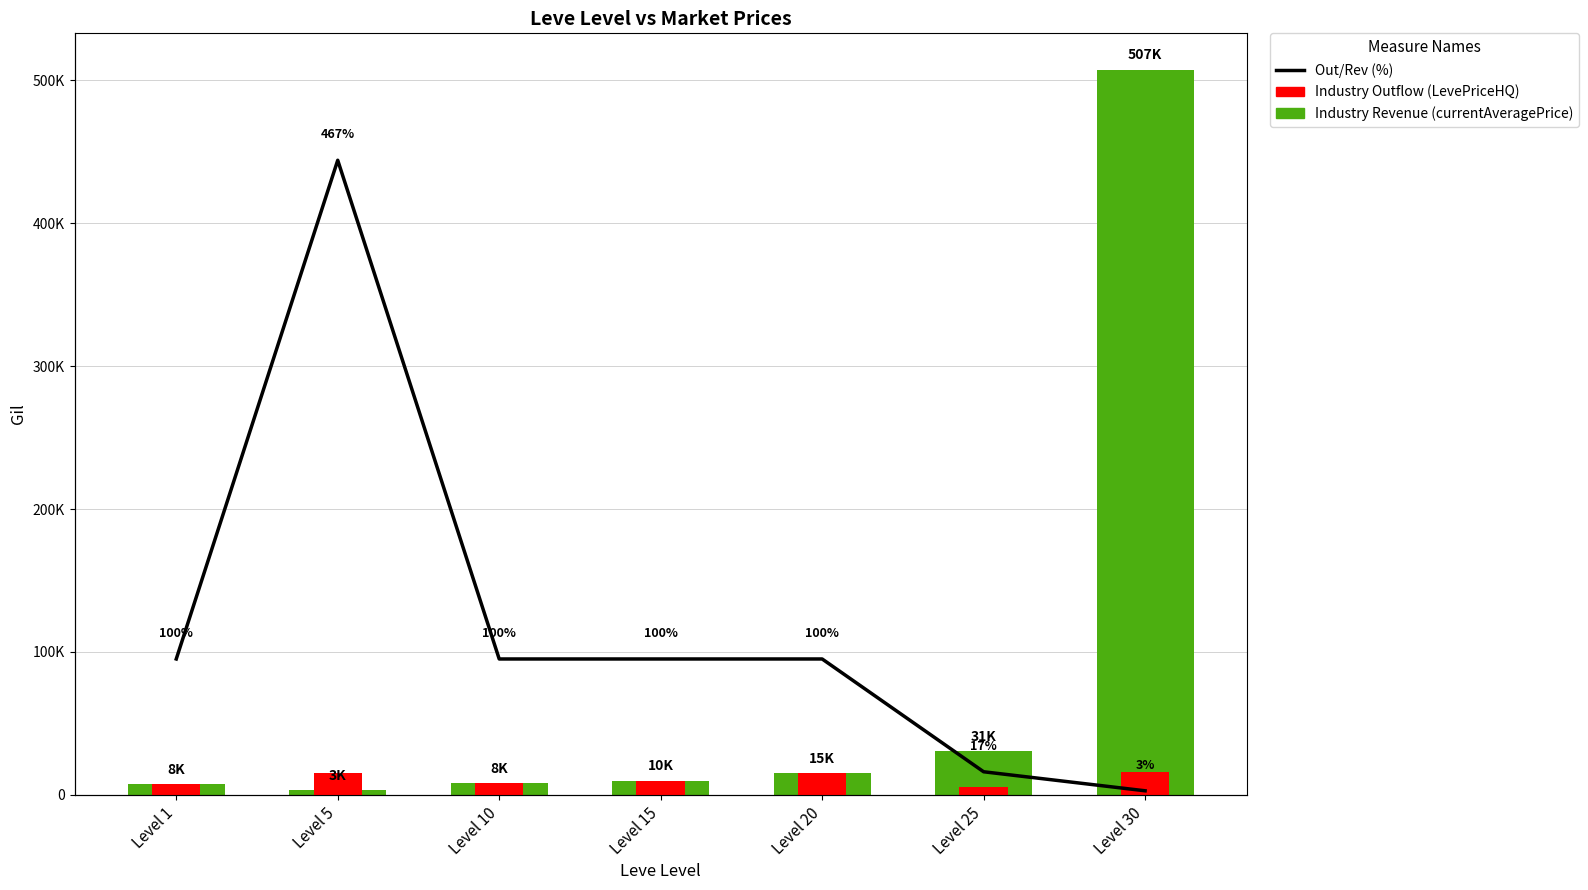

Reading left to right, transcribe all the data shown in this chart.

Industry Revenue (currentAveragePrice): 7725	3220	8000	10000	14999	30820	507449
Industry Outflow (LevePriceHQ): 7725	15000	8000	10000	14999	5214	15775
Out/Rev (%): 100	467	100	100	100	17	3